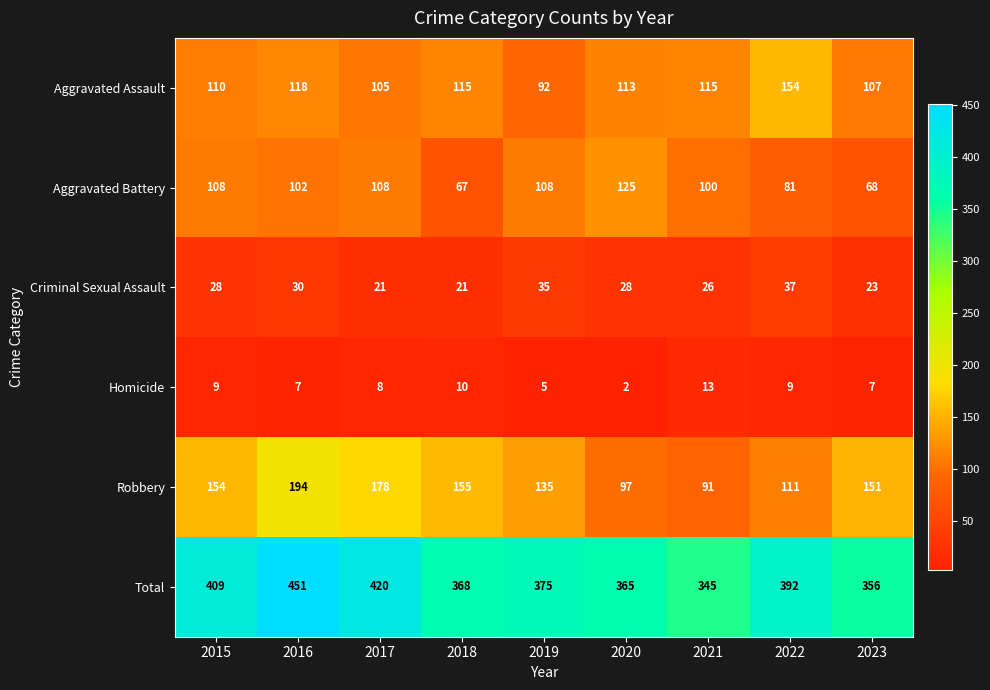

Which series has the largest total across all categories?

Total